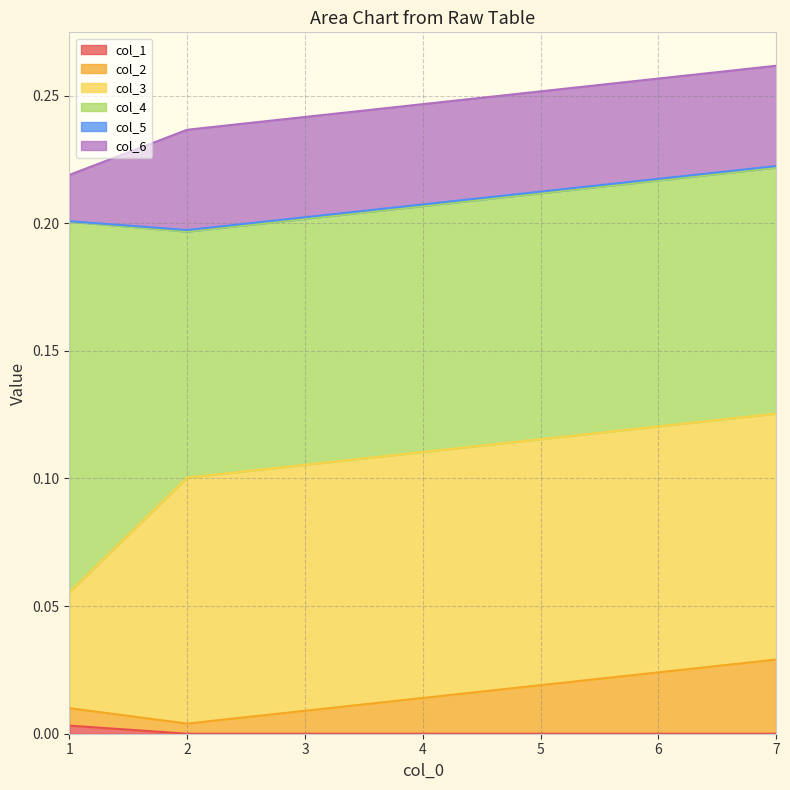

Does the chart display data point markers on the line(s)?

No